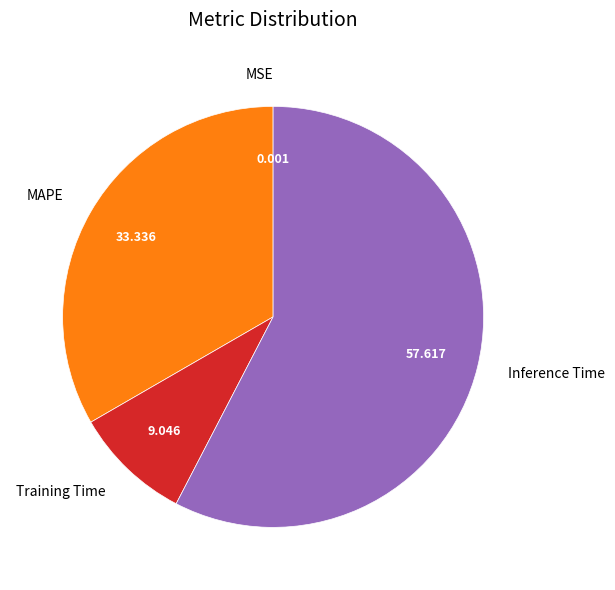

What is the largest slice in the pie chart?

Inference Time